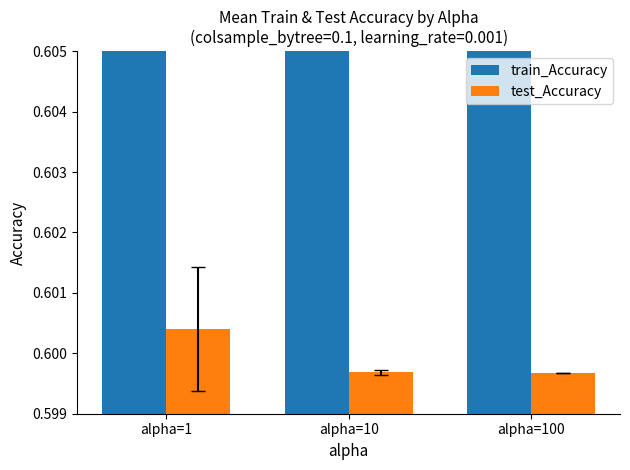

What is the sum of the train_Accuracy values at alpha=100 and alpha=10?

1.2